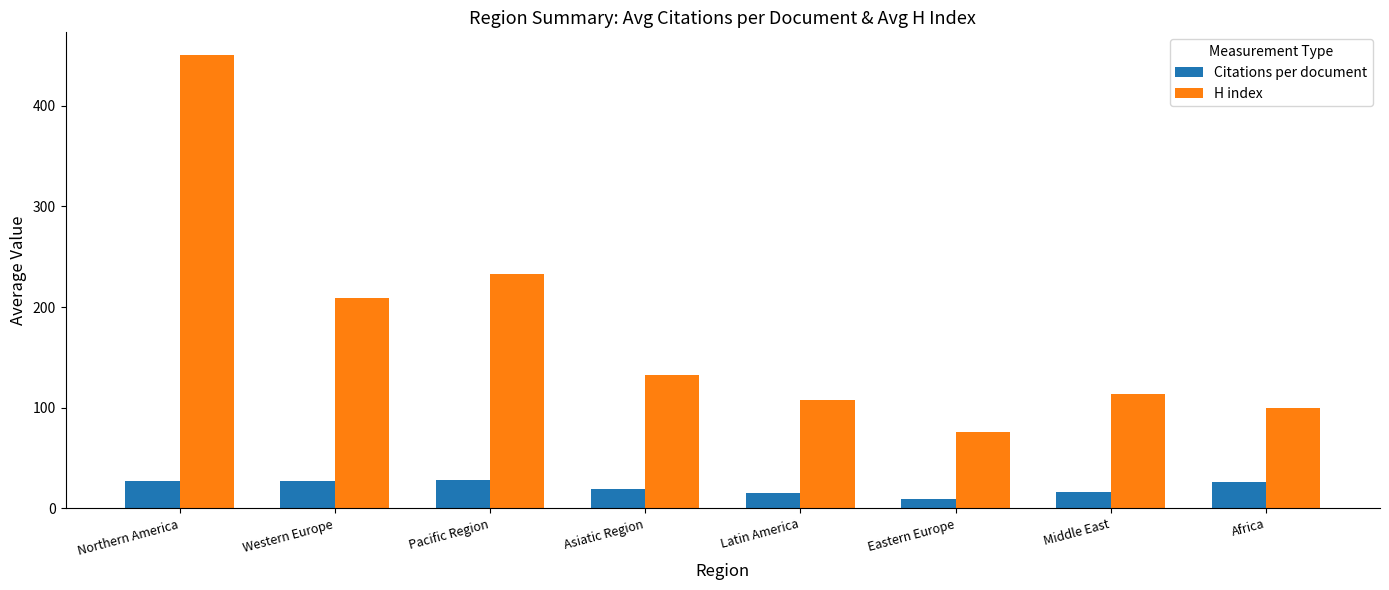

Which label corresponds to the largest value in the chart?

Northern America